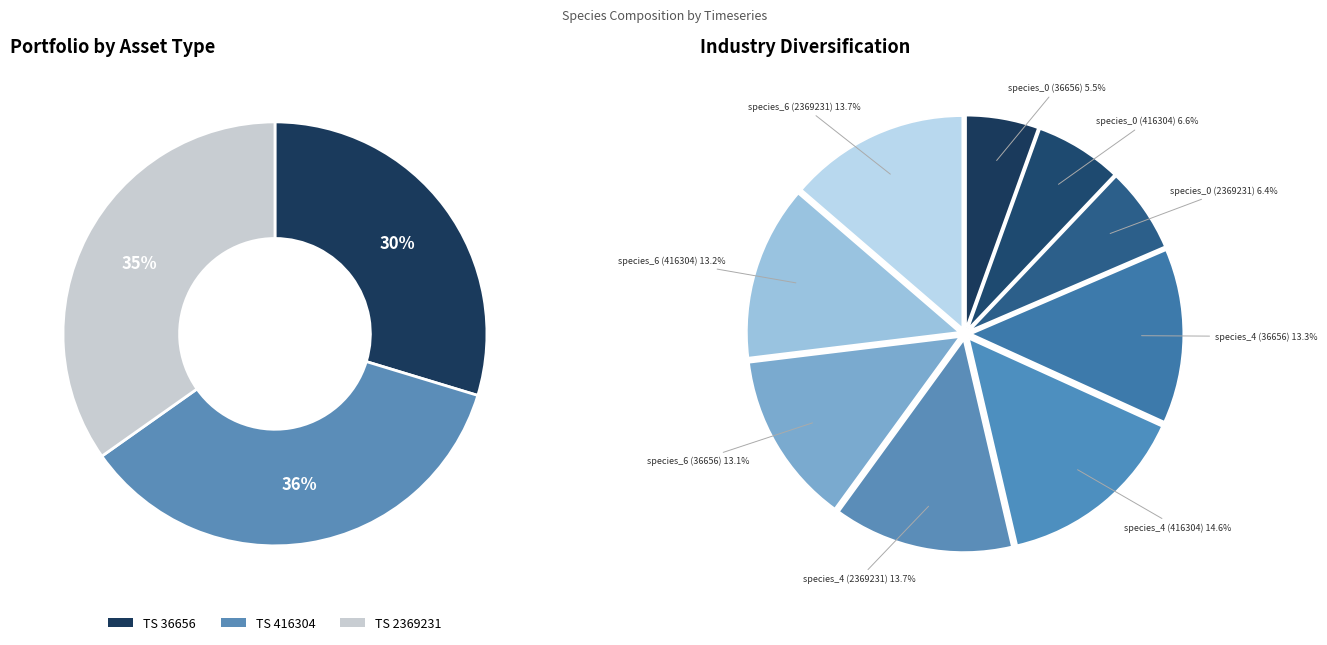

True or false: 2369231 accounts for 14% of the total.

False